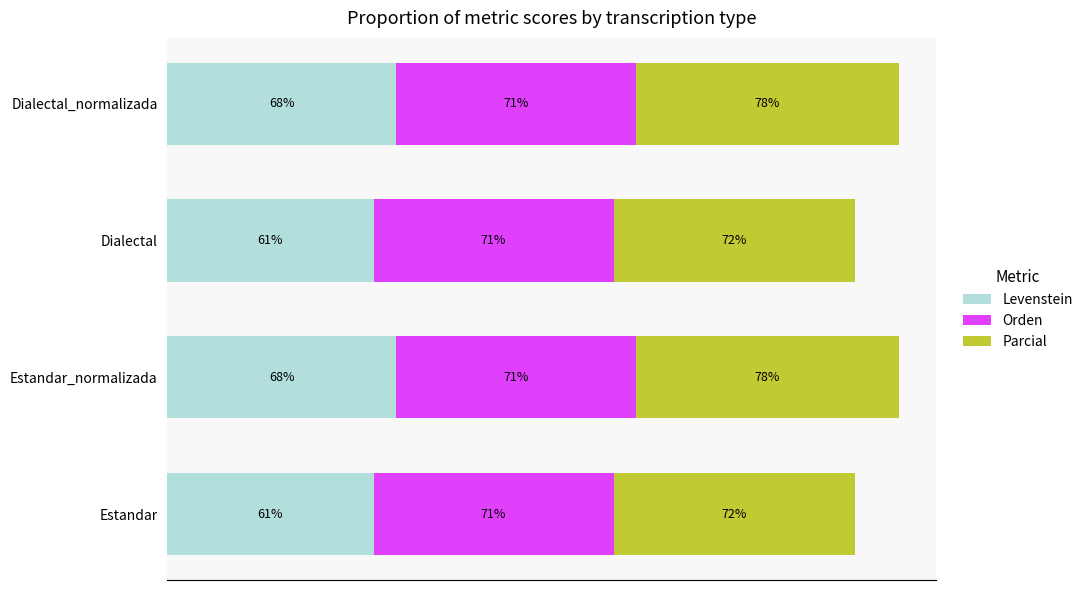

What are all the series names shown in the legend?

Levenstein, Orden, Parcial